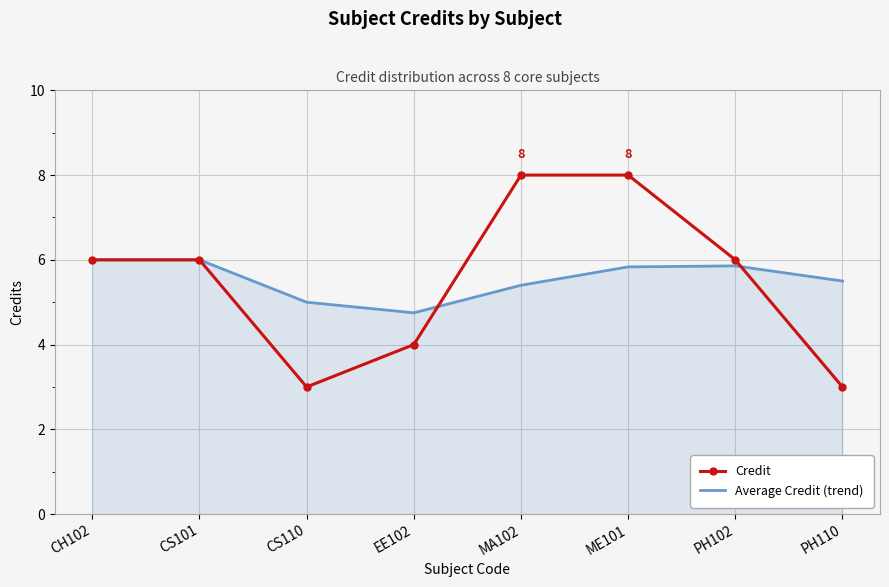

What is the smallest value displayed?

3.0